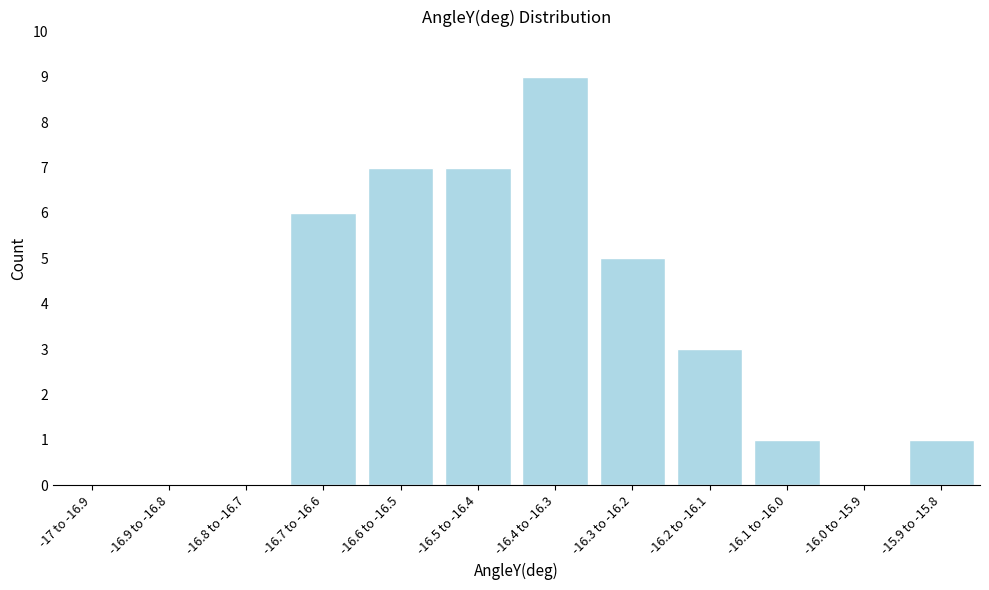

Reading right to left, transcribe all the data shown in this chart.

-15.9 to -15.8=1	-16.0 to -15.9=0	-16.1 to -16.0=1	-16.2 to -16.1=3	-16.3 to -16.2=5	-16.4 to -16.3=9	-16.5 to -16.4=7	-16.6 to -16.5=7	-16.7 to -16.6=6	-16.8 to -16.7=0	-16.9 to -16.8=0	-17 to -16.9=0